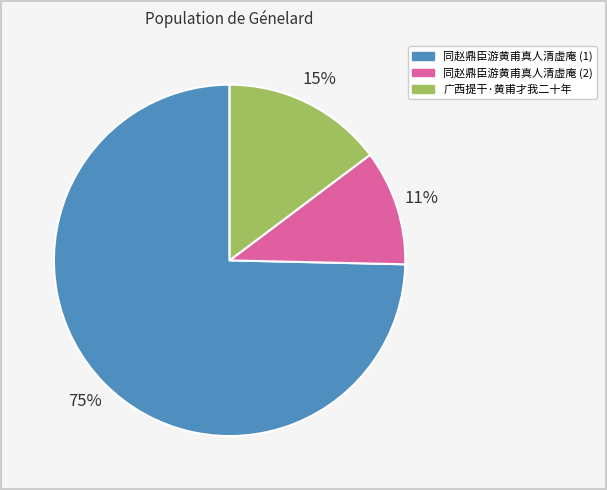

Rank the categories by value from highest to lowest.

同赵鼎臣游黄甫真人清虚庵 (1), 广西提干·黄甫才我二十年, 同赵鼎臣游黄甫真人清虚庵 (2)